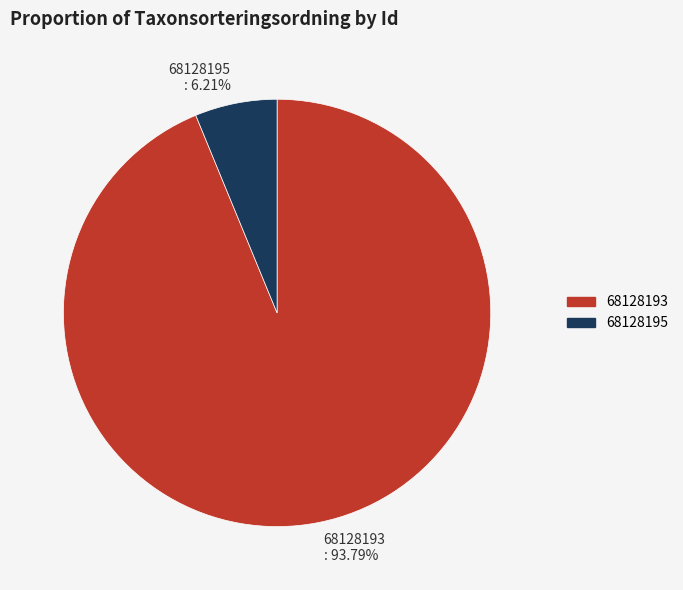

What percentage is the 68128193 slice, to the nearest percent?

94%